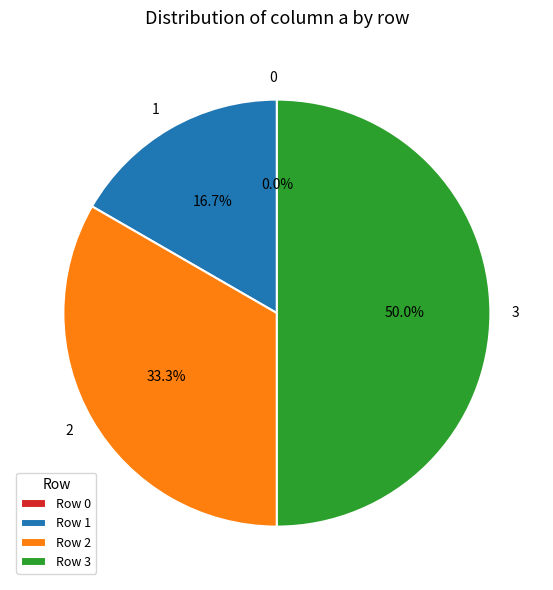

Which slice is the largest?

3